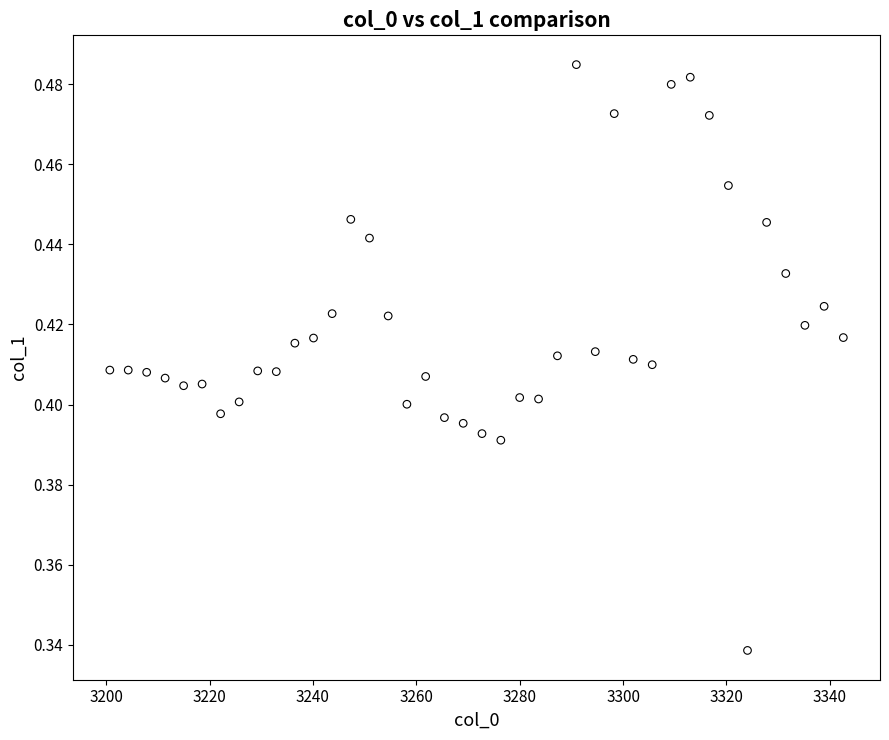

What is the range of X values (max minus min)?

141.9